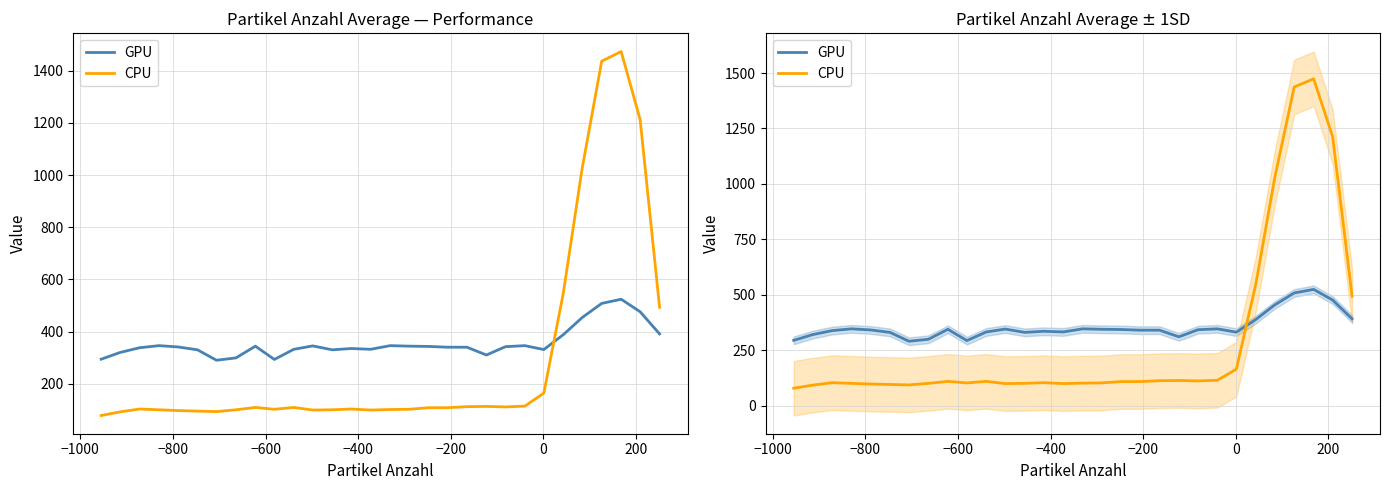

Is this an area chart (filled region under the line)?

No